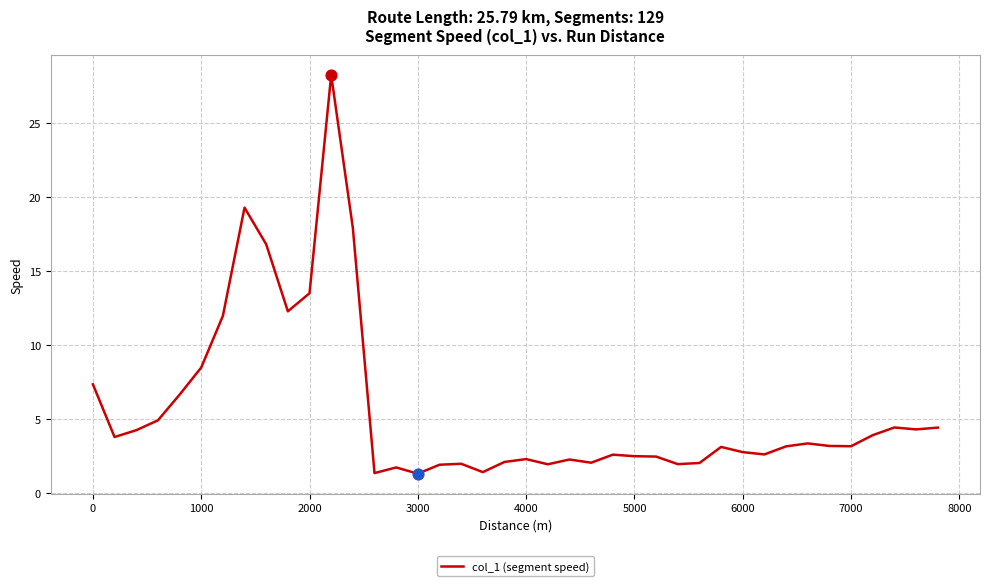

What is the difference between the maximum and minimum values?

26.9